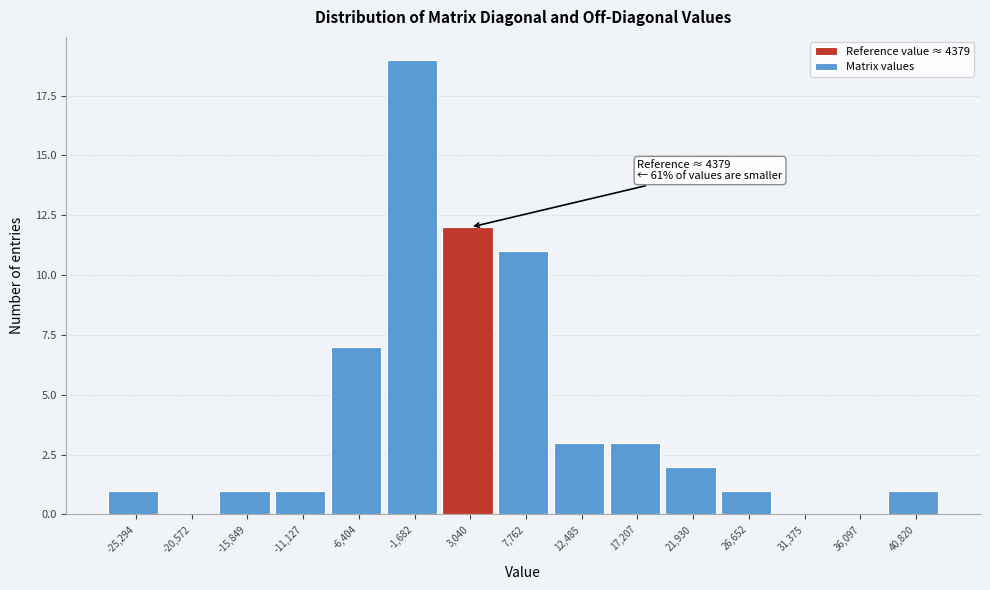

Which range on the x-axis has the tallest bar?

-4000 to 500